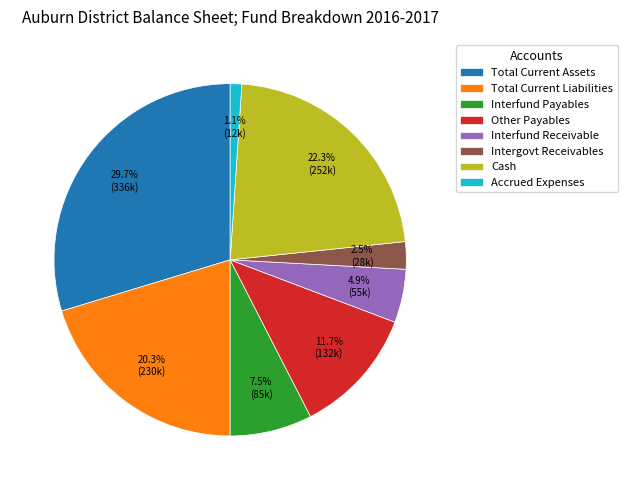

The Total Current Liabilities slice represents 20% of the pie. True or false?

True